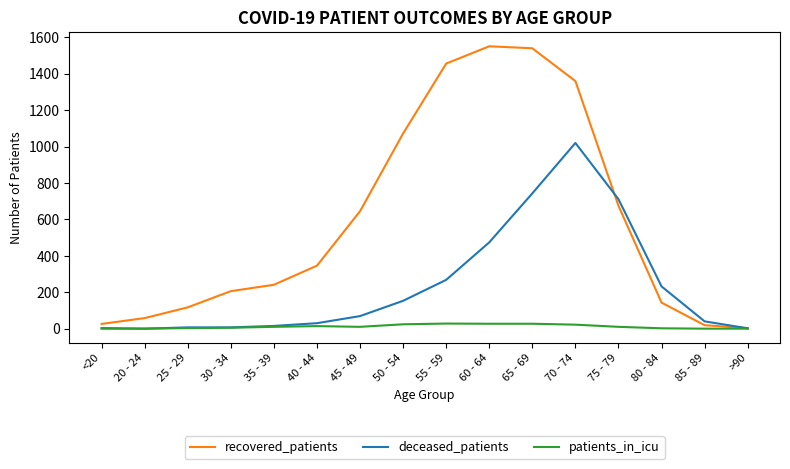

List the series in order of their overall mean, lowest first.

patients_in_icu, deceased_patients, recovered_patients